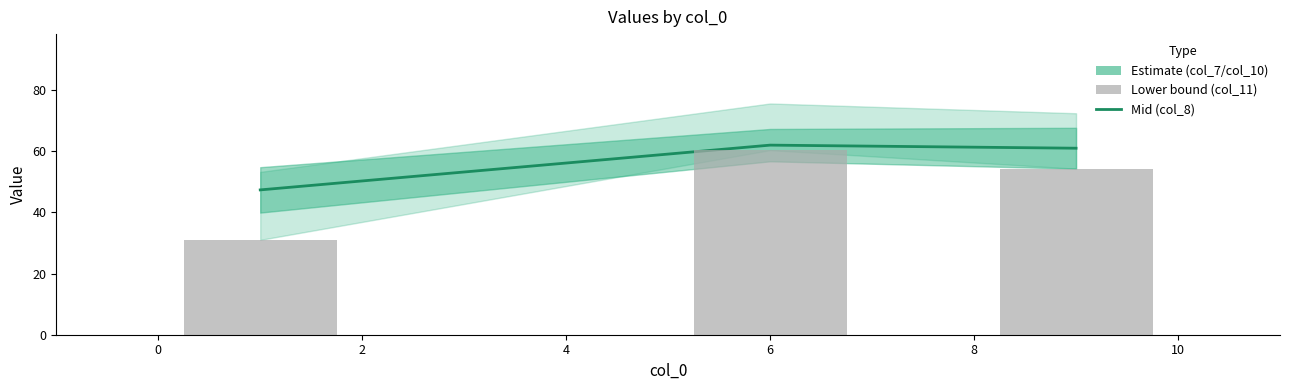

What is the lowest value of the col_11 series?

31.0